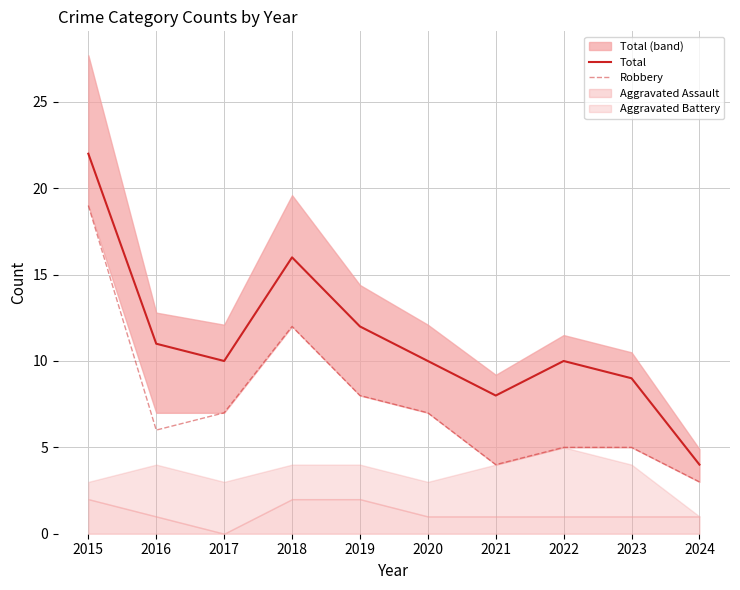

True or false: Robbery and Total cross at least once.

False